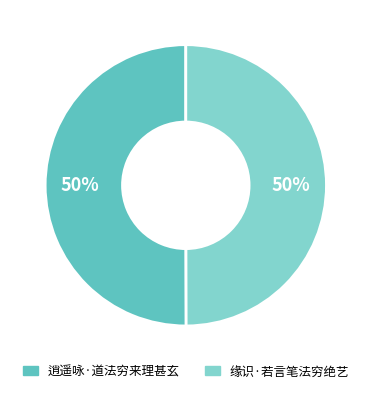

What is the ratio of the value at 缘识·若言笔法穷绝艺 to the value at 逍遥咏·道法穷来理甚玄?

1.0